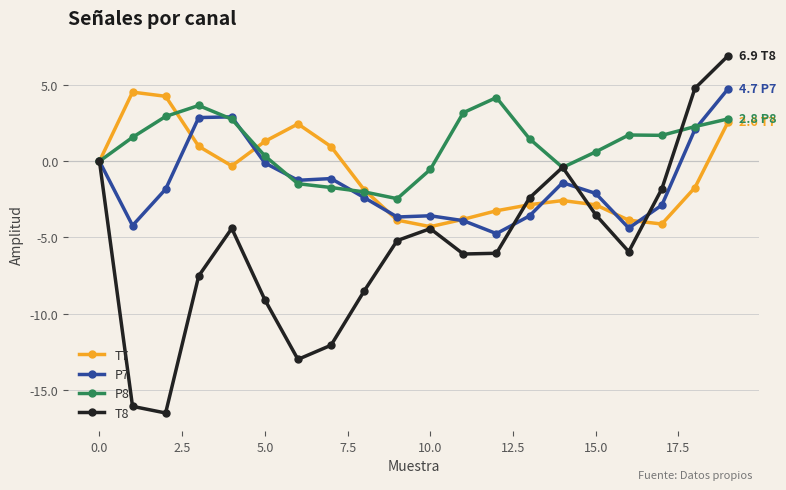

What is the lowest value of the T7 series?

-4.3